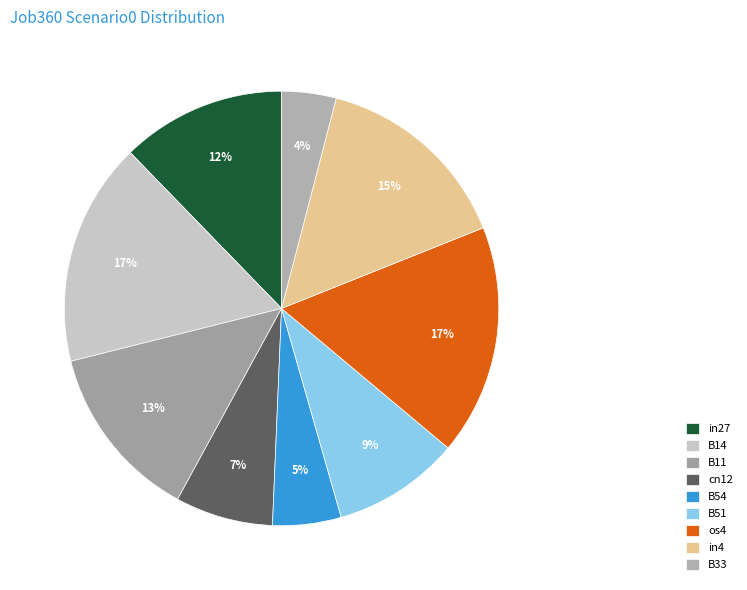

How many slices are in this pie chart?

9